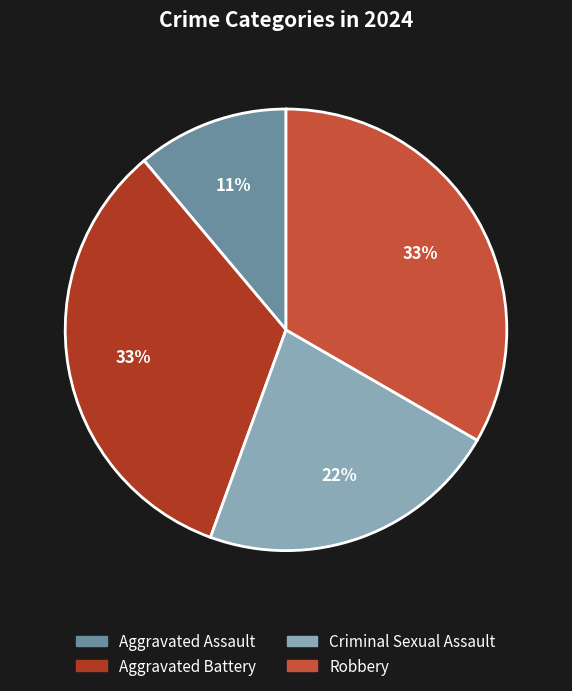

Which has a higher value, Criminal Sexual Assault or Aggravated Assault?

Criminal Sexual Assault